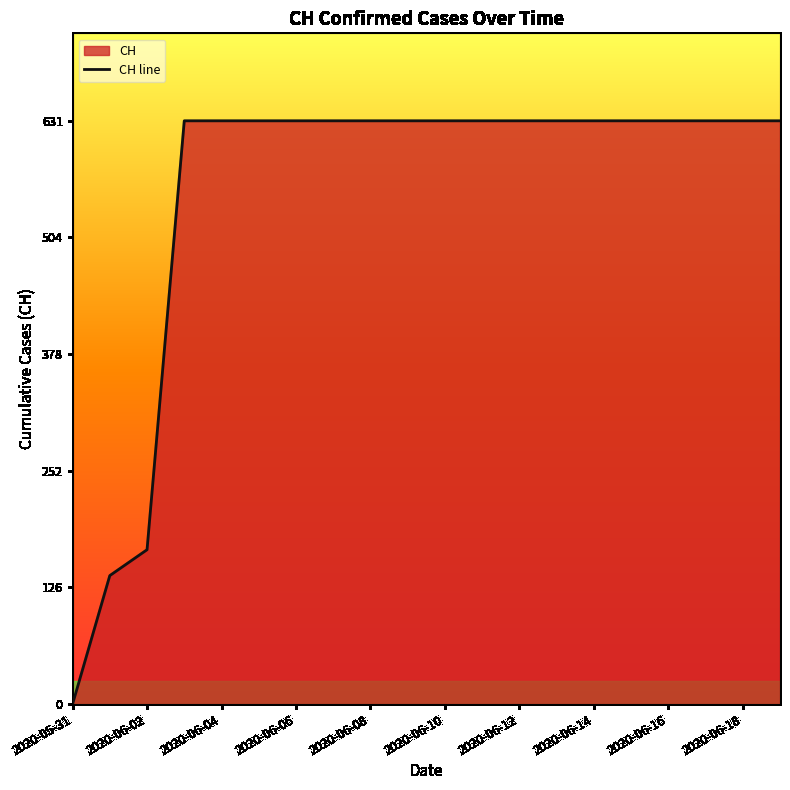

Approximately how many times larger is the value at 2020-06-06 compared to 2020-06-08?

1.0